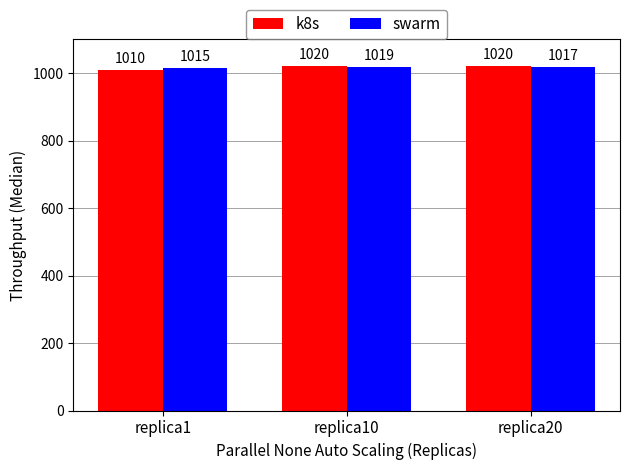

What is the value of the swarm bar at the 2nd from the left?

1018.8